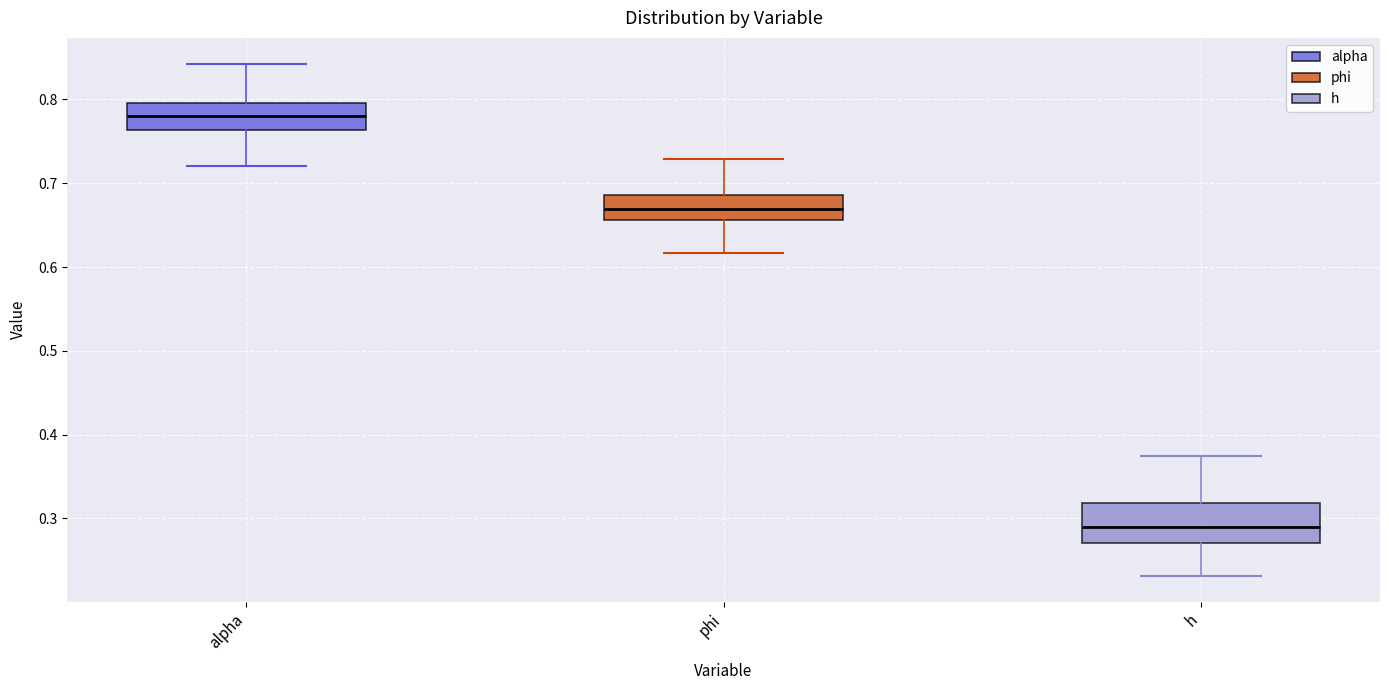

Reading left to right, read every box against the y-axis: the position of its median line, the range the box covers, and the ends of its whiskers. The values are not printed on the chart, so give them approximately, as read against the axis.

alpha: median 0.78, box 0.76 to 0.80, whiskers 0.72 to 0.84
phi: median 0.67, box 0.66 to 0.69, whiskers 0.62 to 0.73
h: median 0.29, box 0.27 to 0.32, whiskers 0.23 to 0.37